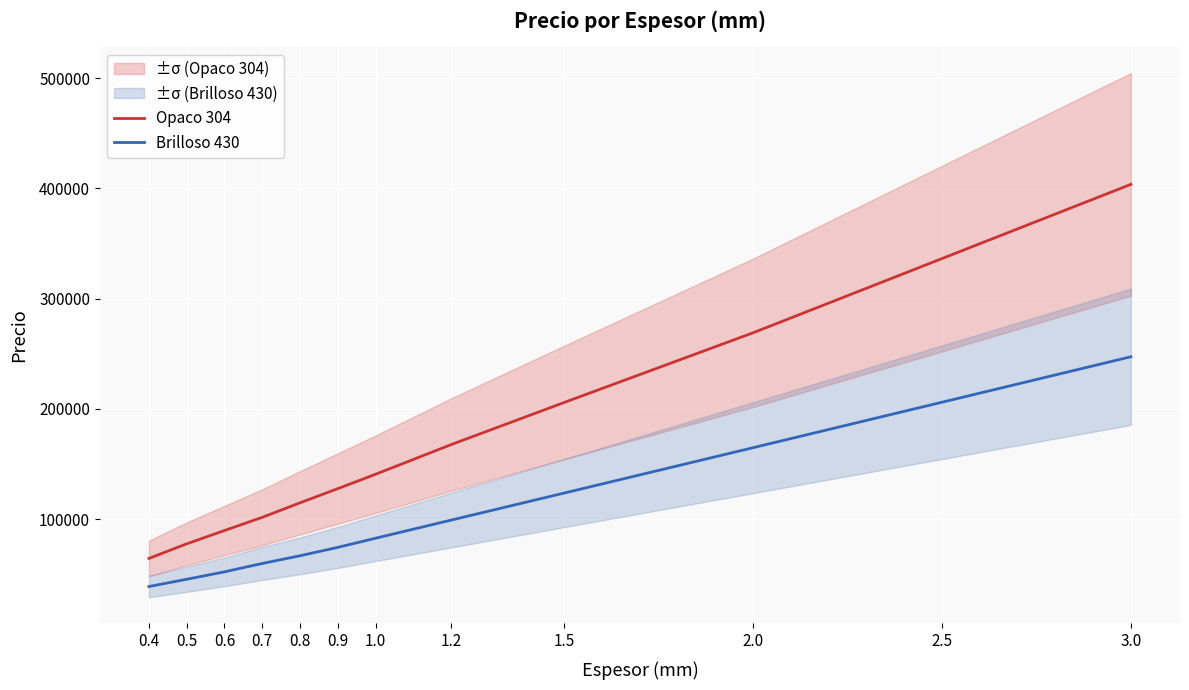

The Brilloso 430 series shows 425016 at 3.0. True or false?

False